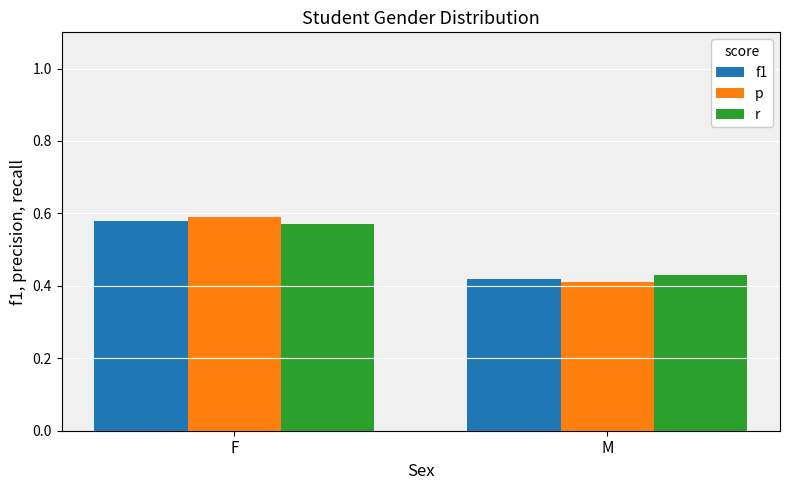

What is the label of the 1st bar from the right?

M